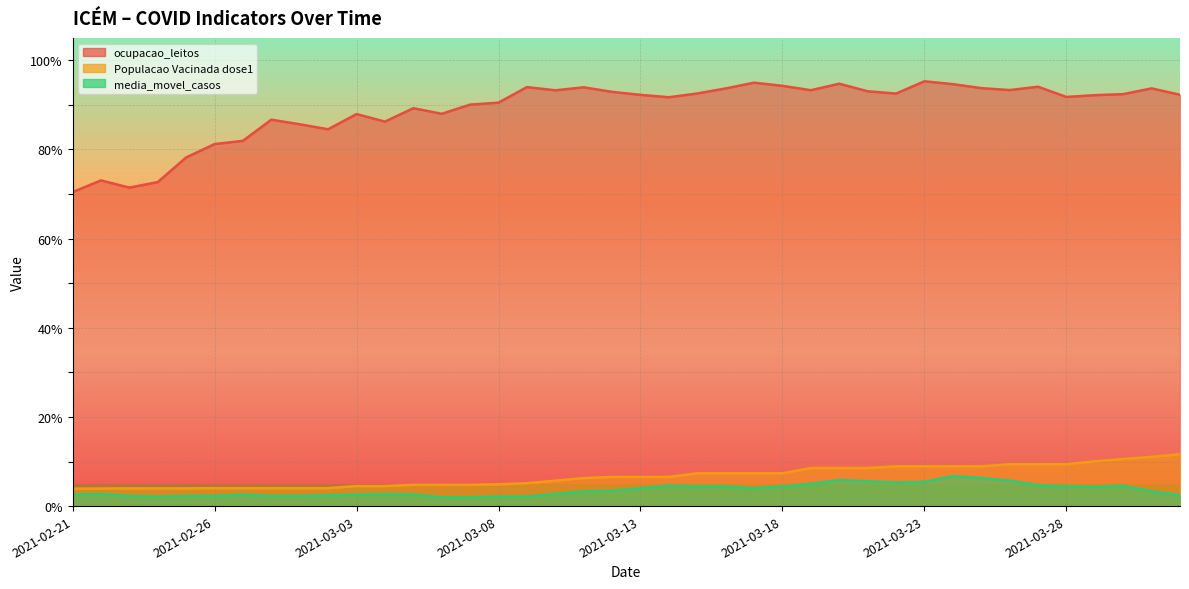

True or false: Populacao Vacinada dose1 and media_movel_casos cross at least once.

False